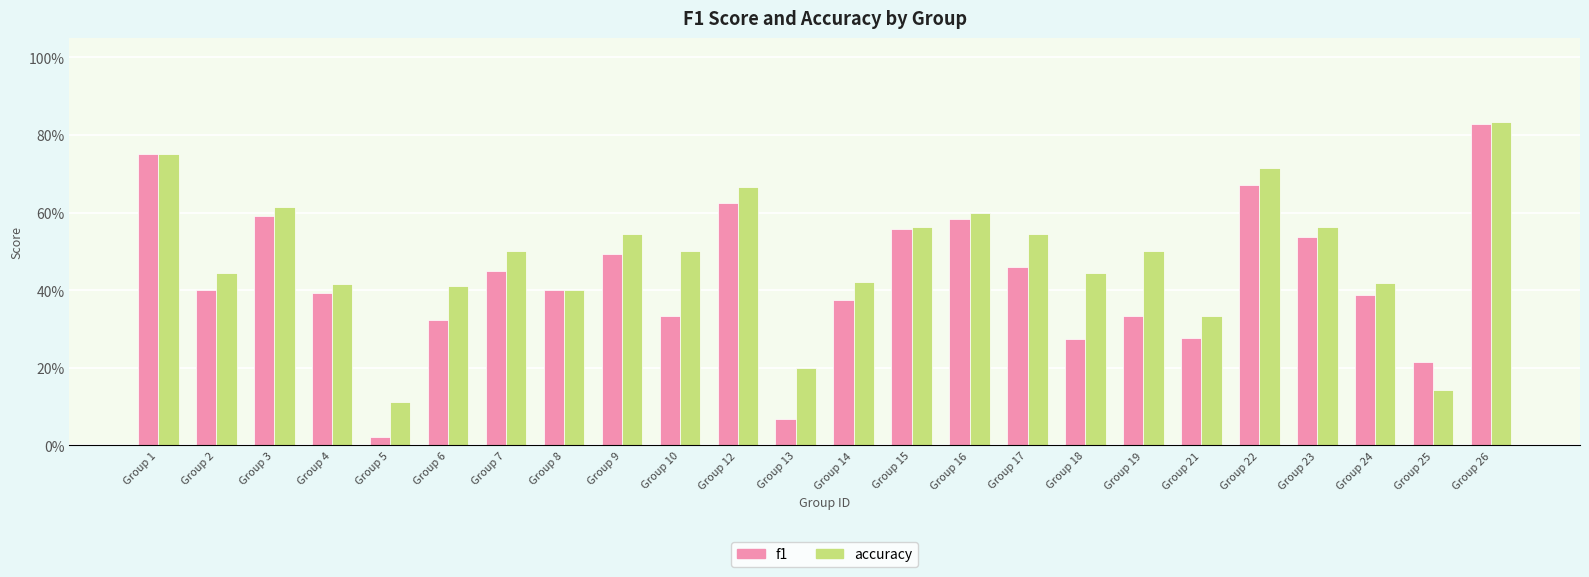

What are all the series names shown in the legend?

f1, accuracy